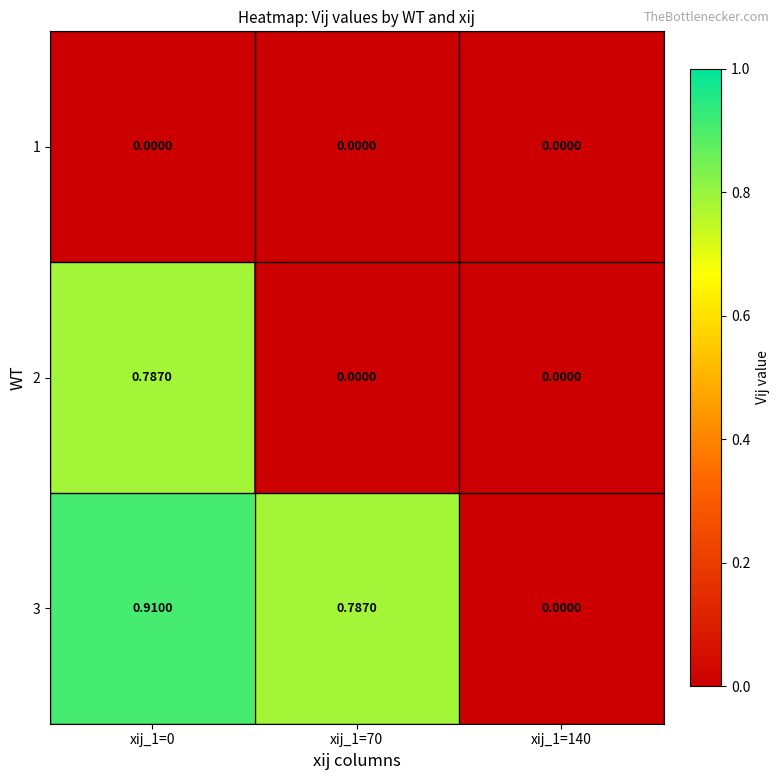

Is the value of 2 at xij_1=70 greater than the value of 3 at xij_1=70?

No